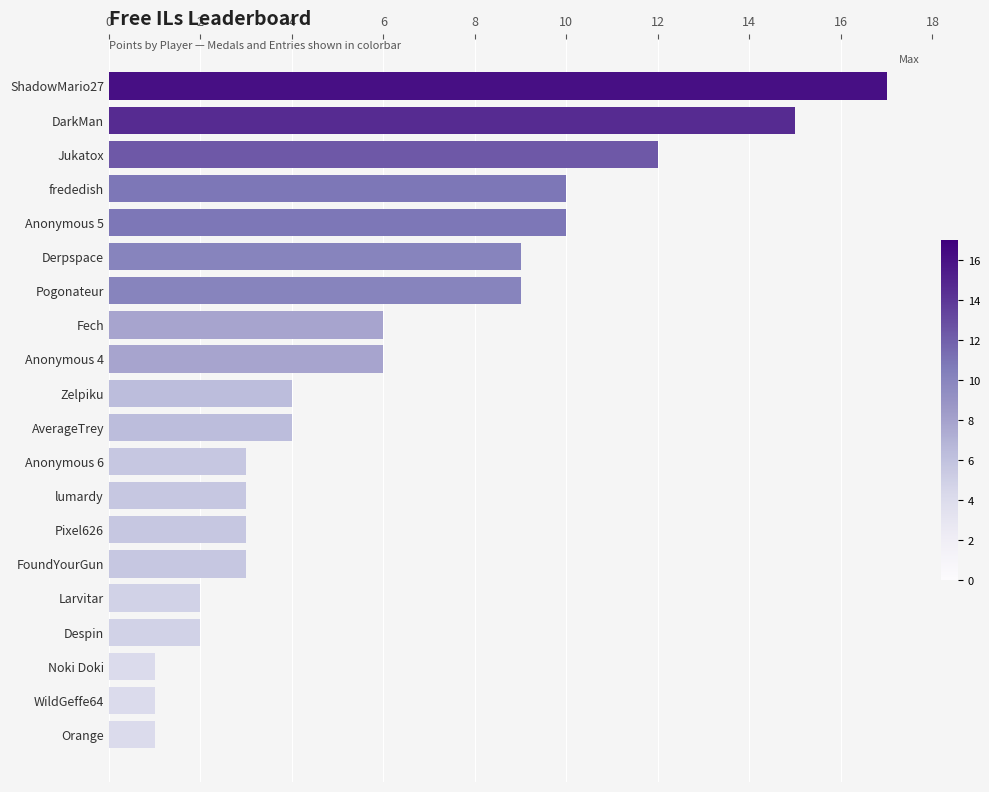

Which label corresponds to the largest value in the chart?

ShadowMario27